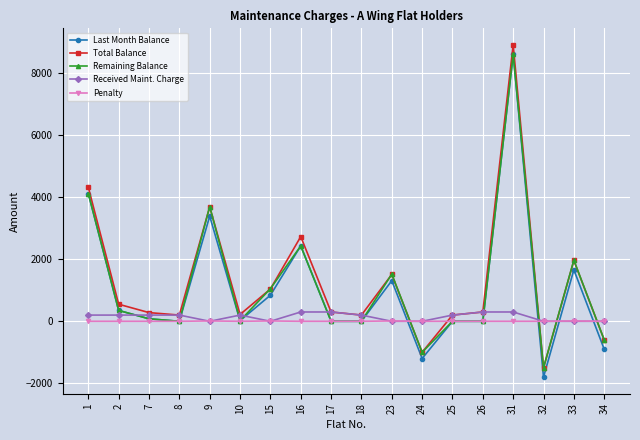

Where is the first local maximum for Last Month Balance?

9